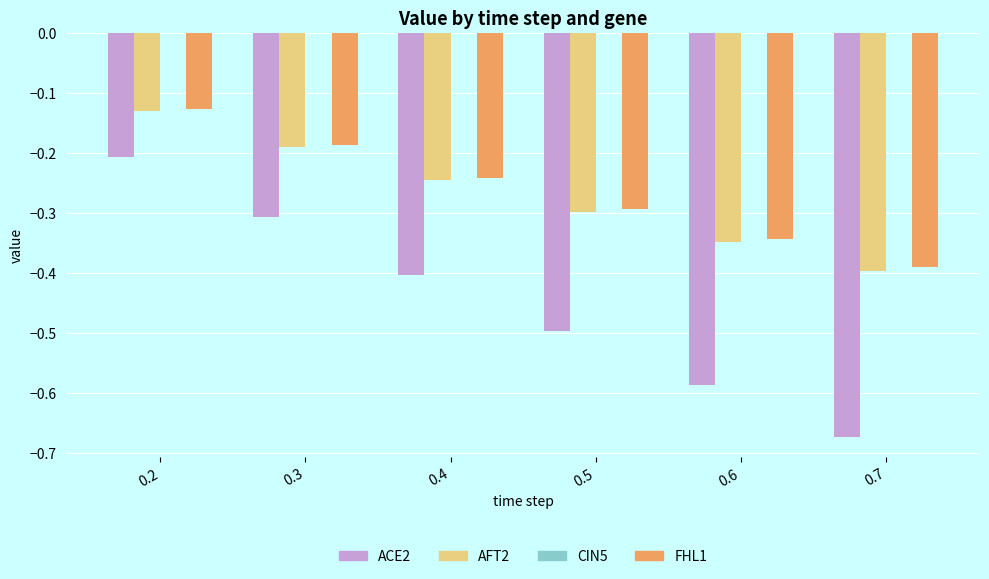

What is the spread (max minus min) of values at 0.6?

0.2